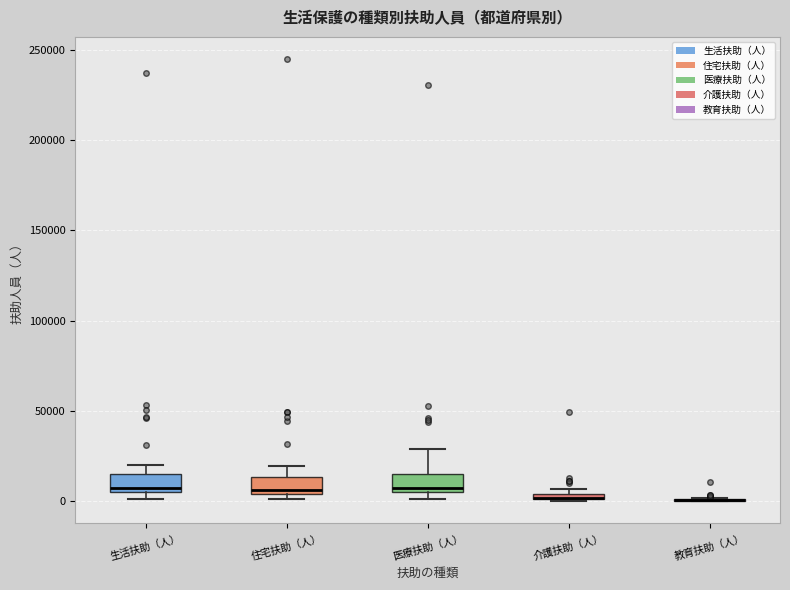

Where is the upper edge of the box for 住宅扶助（人） on the y-axis? The values are not printed on the chart, so give them approximately, as read against the axis.

15000